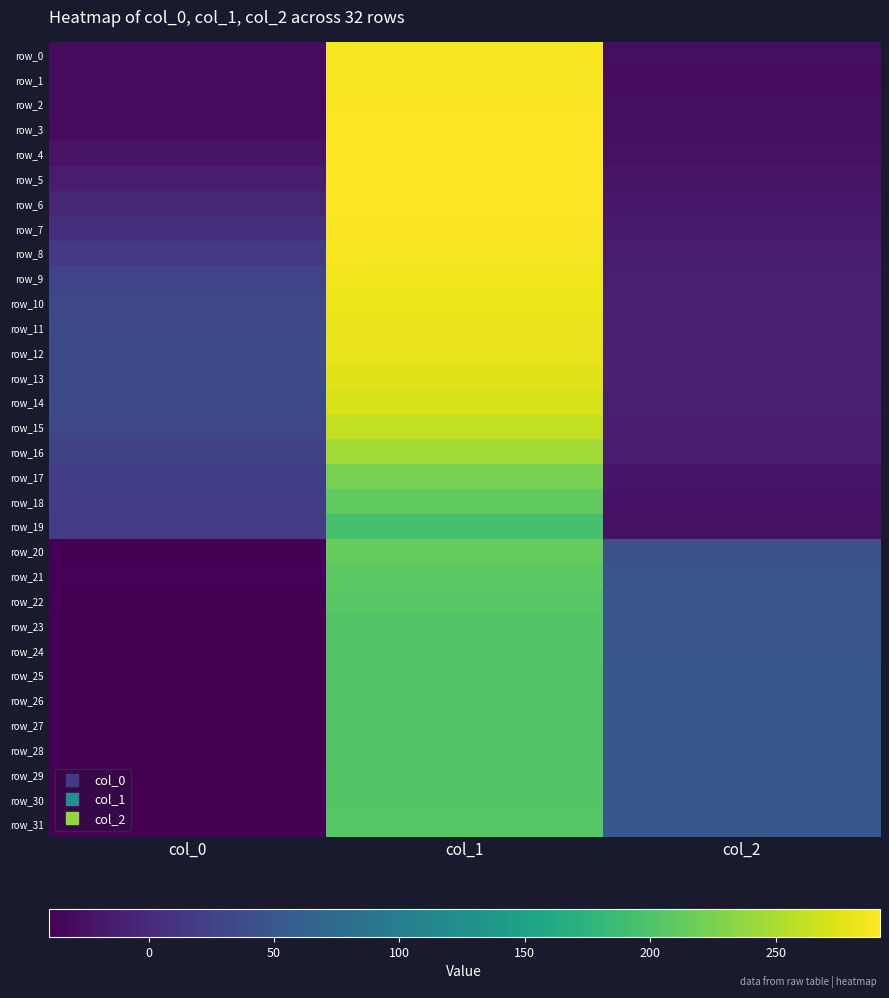

Read the row_5 value at col_1.

291.6